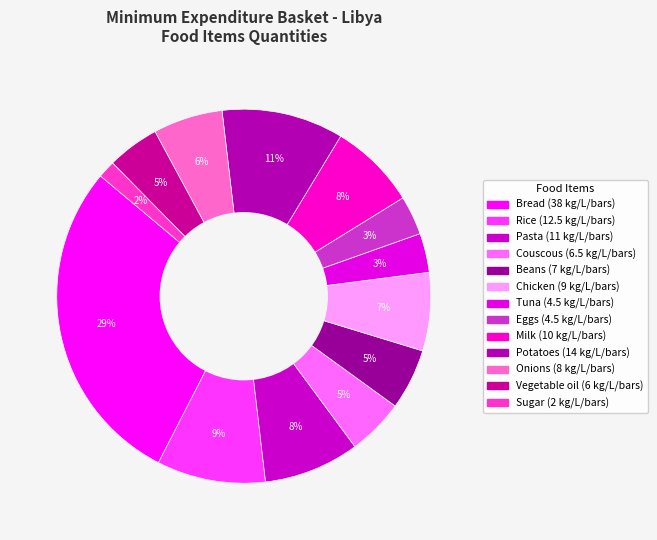

Count the number of slices in the pie.

13